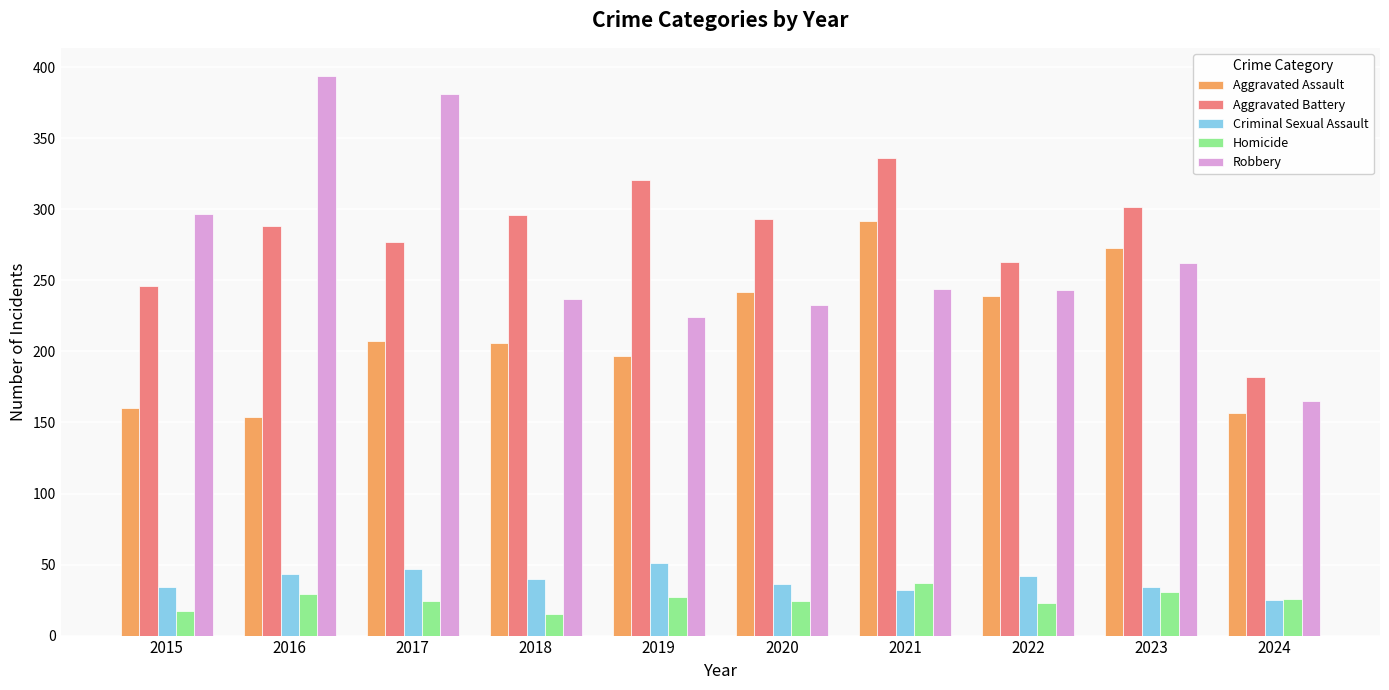

Which series has the widest spread of values?

Robbery